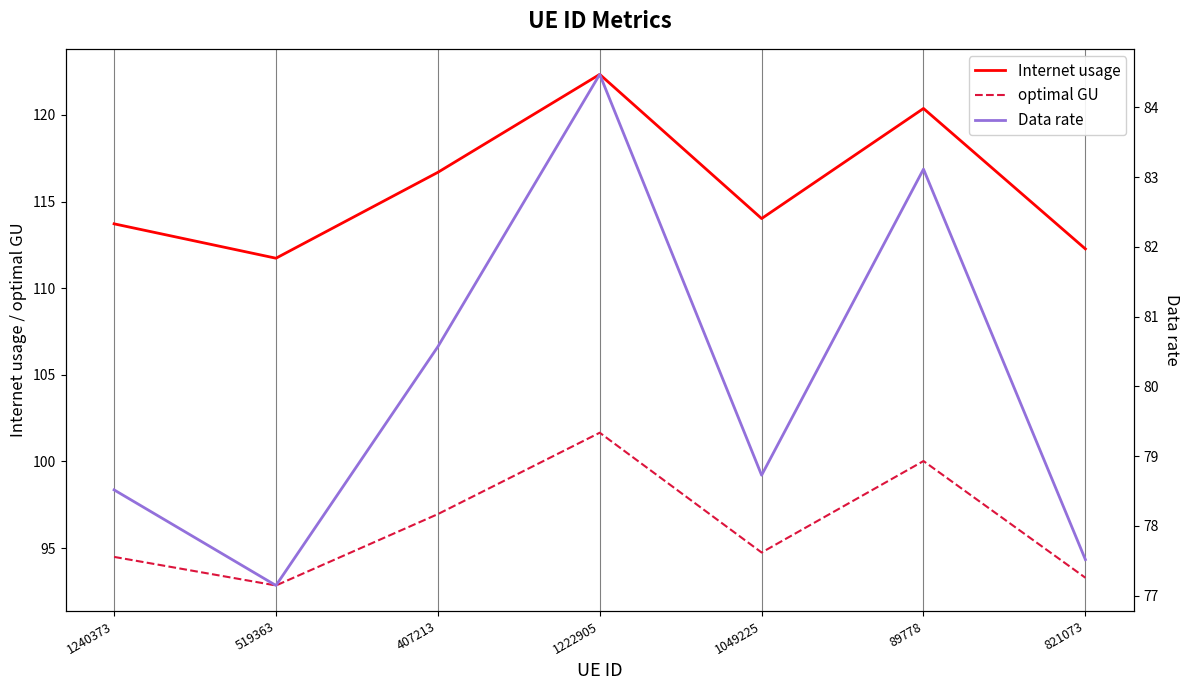

Reading left to right, what are all the values shown in this chart?

Internet usage: 113.7	111.7	116.7	122.3	114.0	120.4	112.3
optimal GU: 94.5	92.8	97.0	101.7	94.7	100.0	93.3
Data rate: 78.5	77.1	80.6	84.5	78.7	83.1	77.5